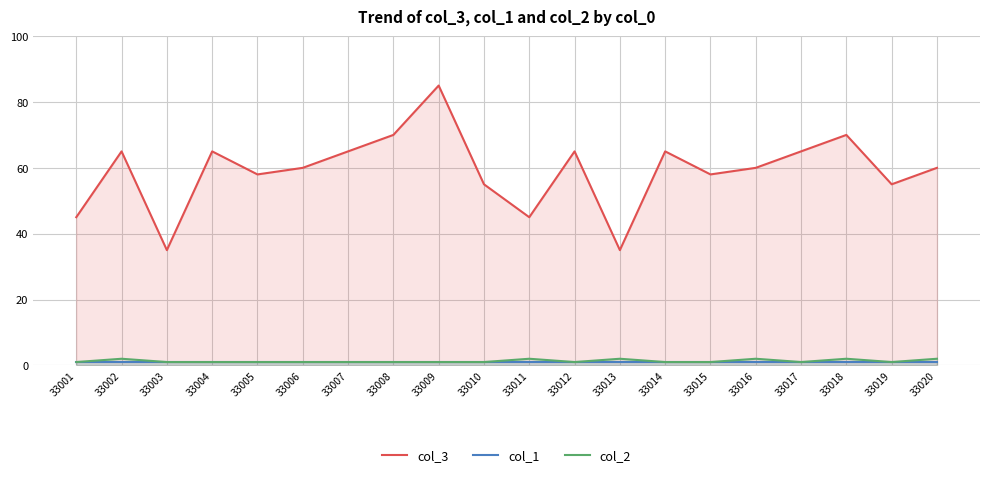

At how many categories does at least one series exceed 77?

1